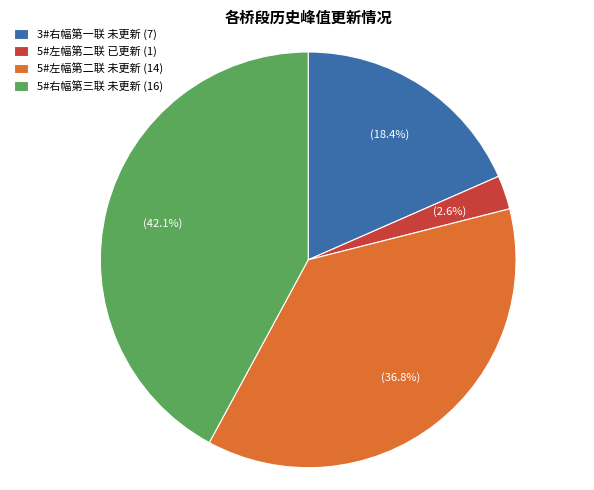

Rank the categories by value from lowest to highest.

5#左幅第二联 已更新 (1), 3#右幅第一联 未更新 (7), 5#左幅第二联 未更新 (14), 5#右幅第三联 未更新 (16)